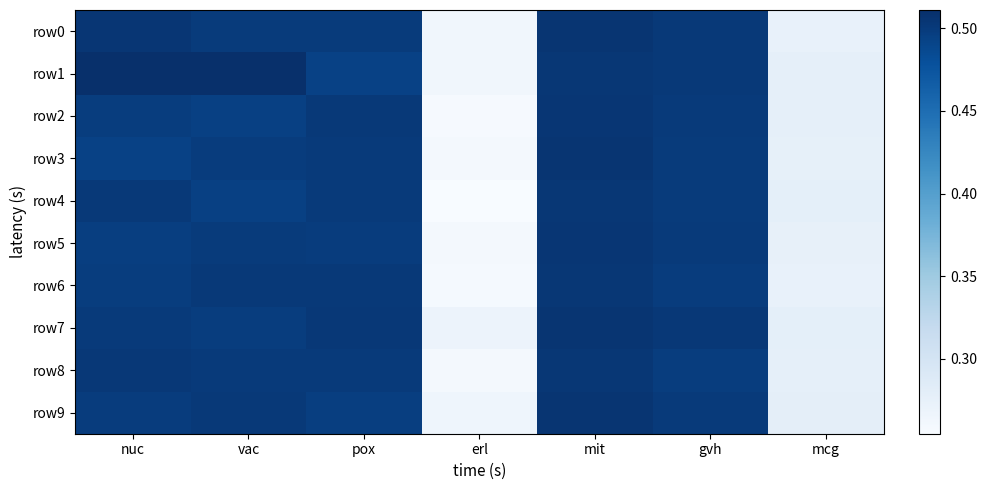

Which series changed the most between pox and gvh?

row1